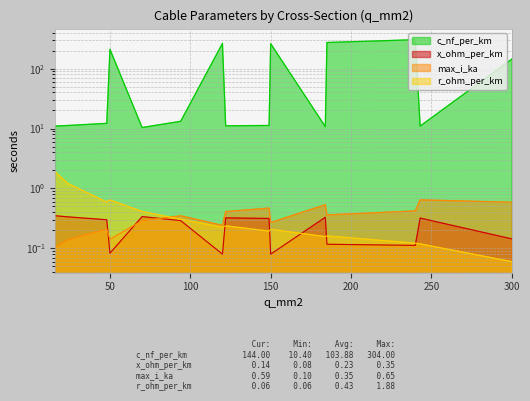

What is the smallest value displayed?

0.1